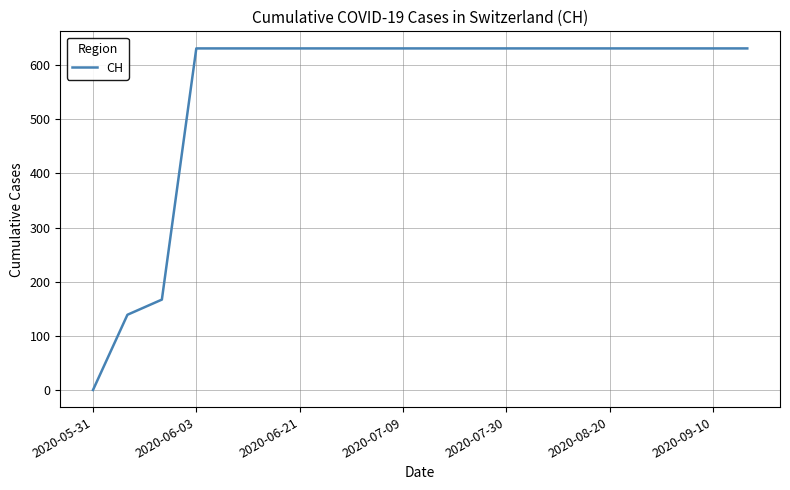

What is the greatest value displayed?

631